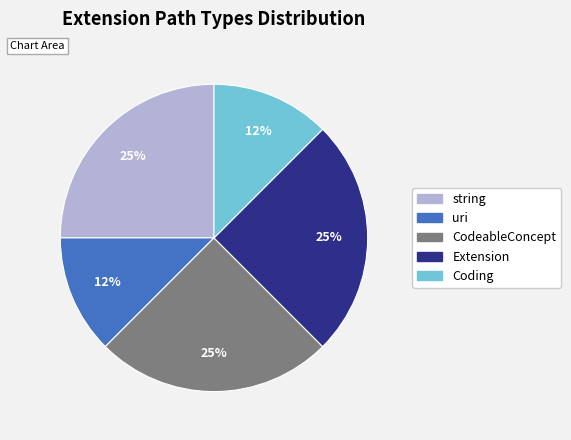

Is there a majority slice in this chart?

No